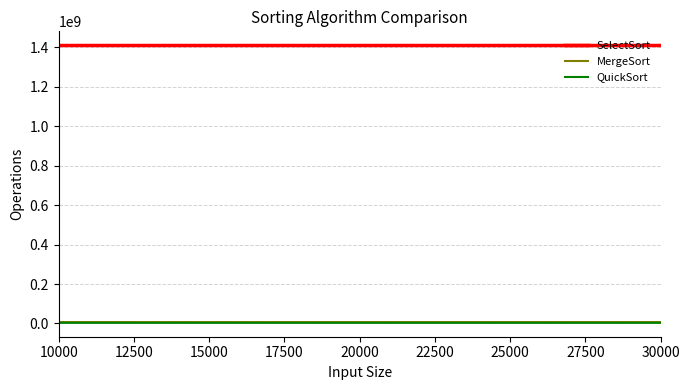

Which series has the largest total across all categories?

SelectSort